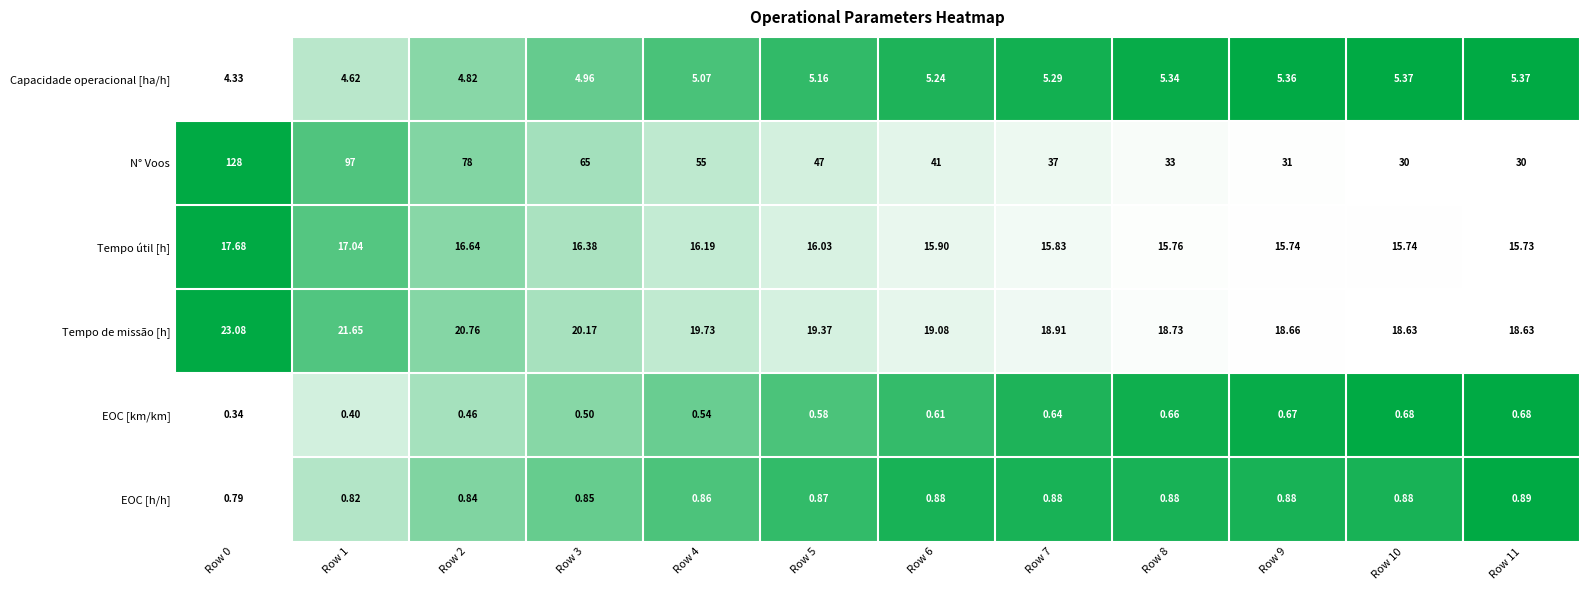

What is the maximum value shown in the chart?

128.0